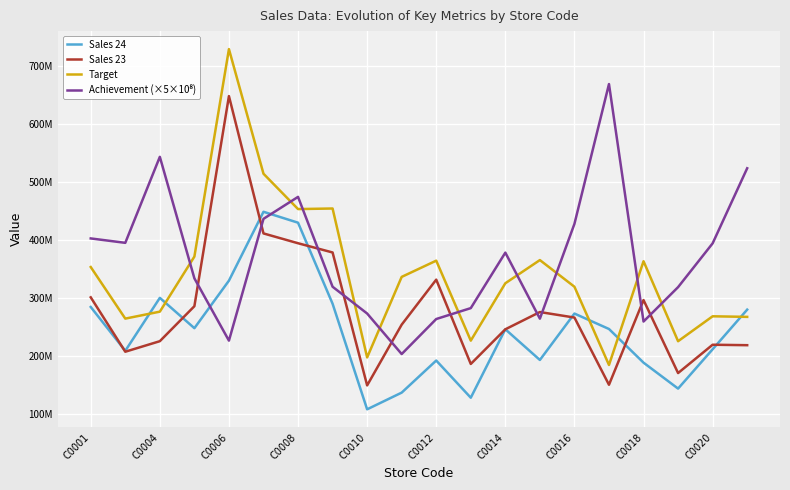

Does the chart display data point markers on the line(s)?

No